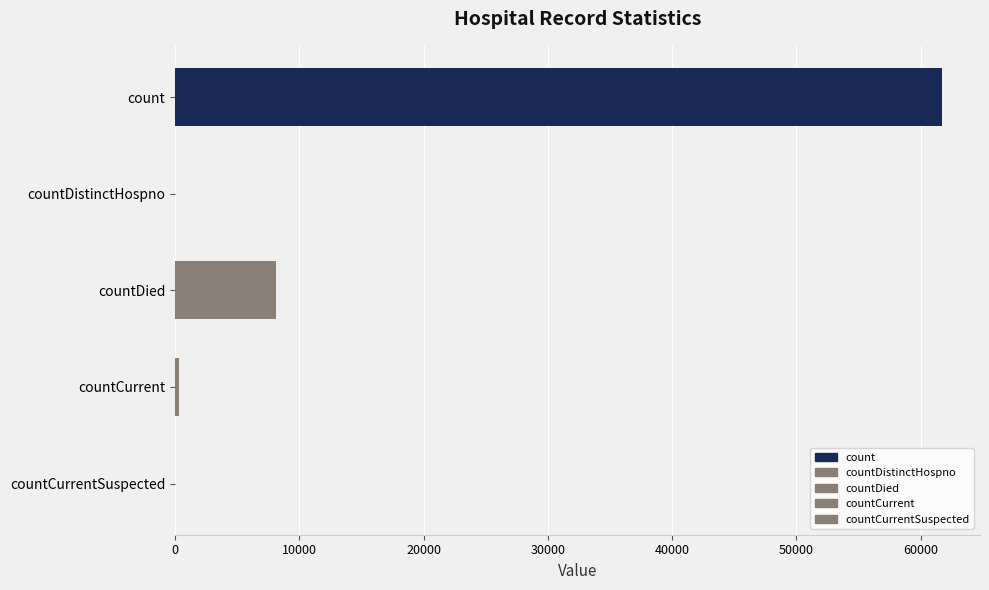

The value at countDistinctHospno is 0. True or false?

True